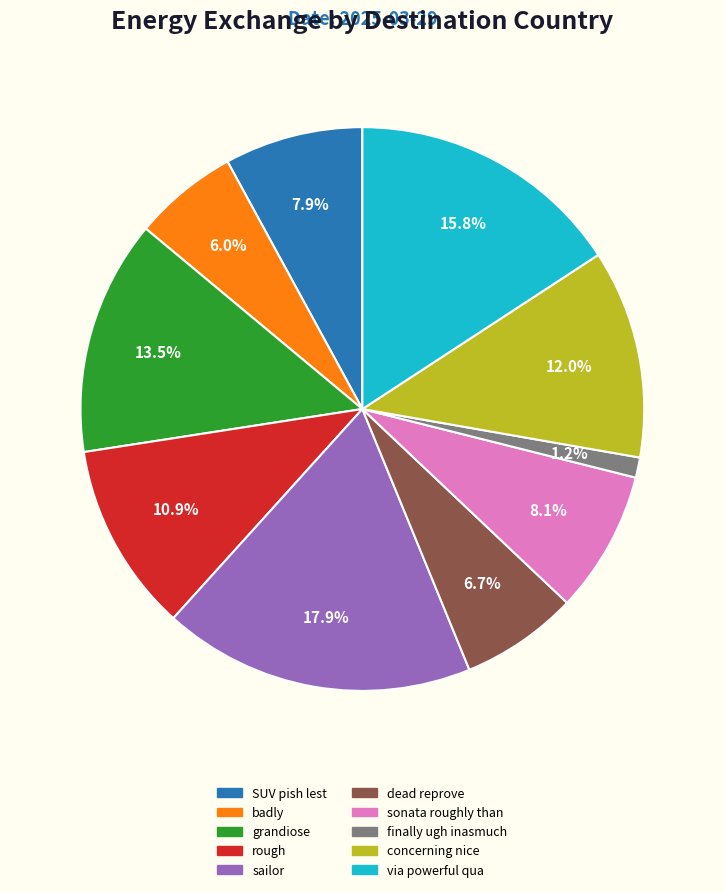

To the nearest percent, what percentage of the pie is SUV pish lest?

8%